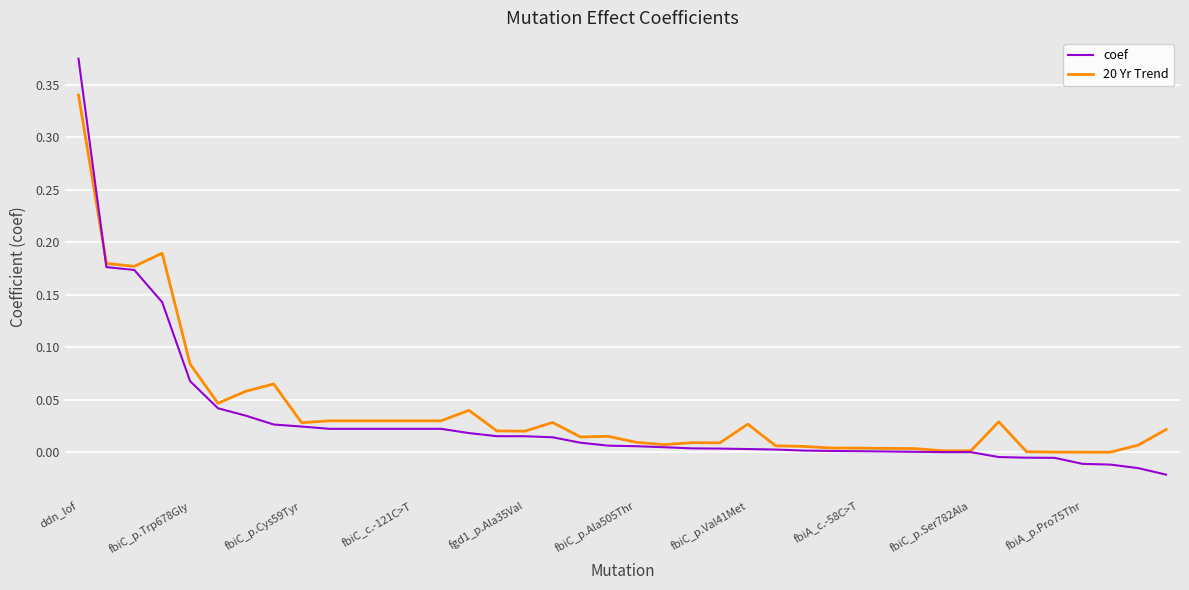

List the series in order of their peak value, highest first.

coef, 20 Yr Trend